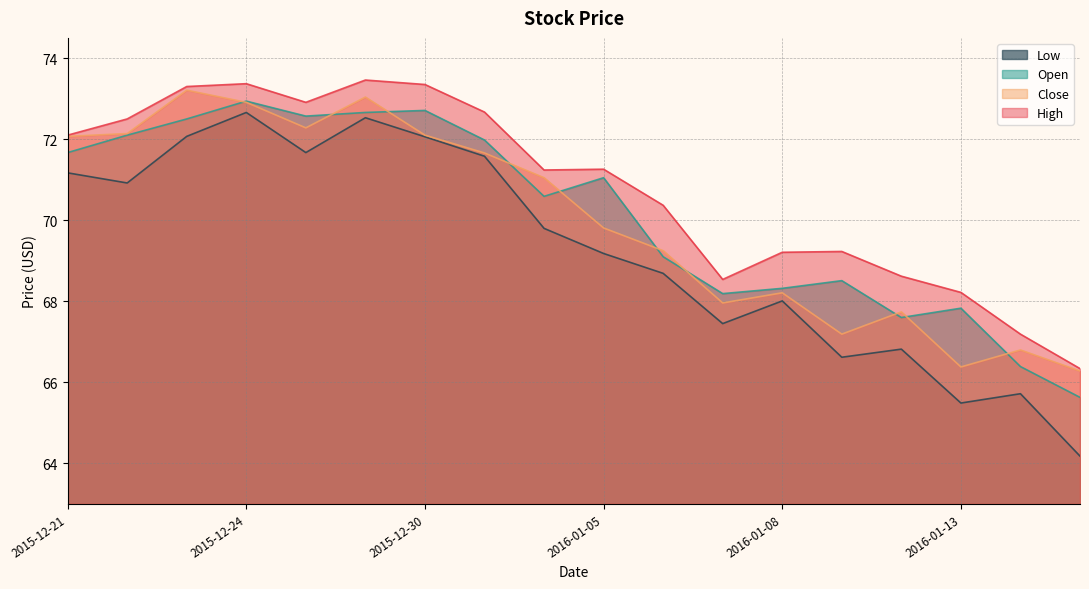

What position from the left is 2015-12-30?

7